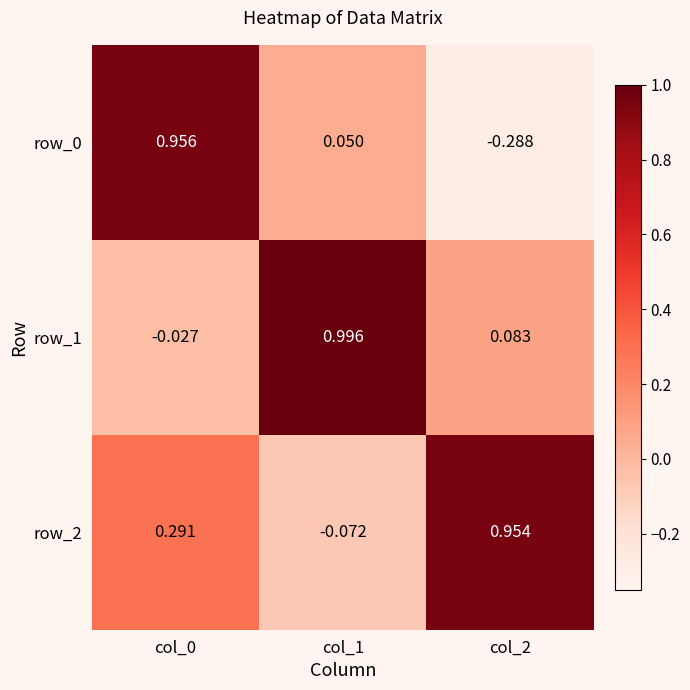

At which category does the chart reach its peak across all series?

col_1